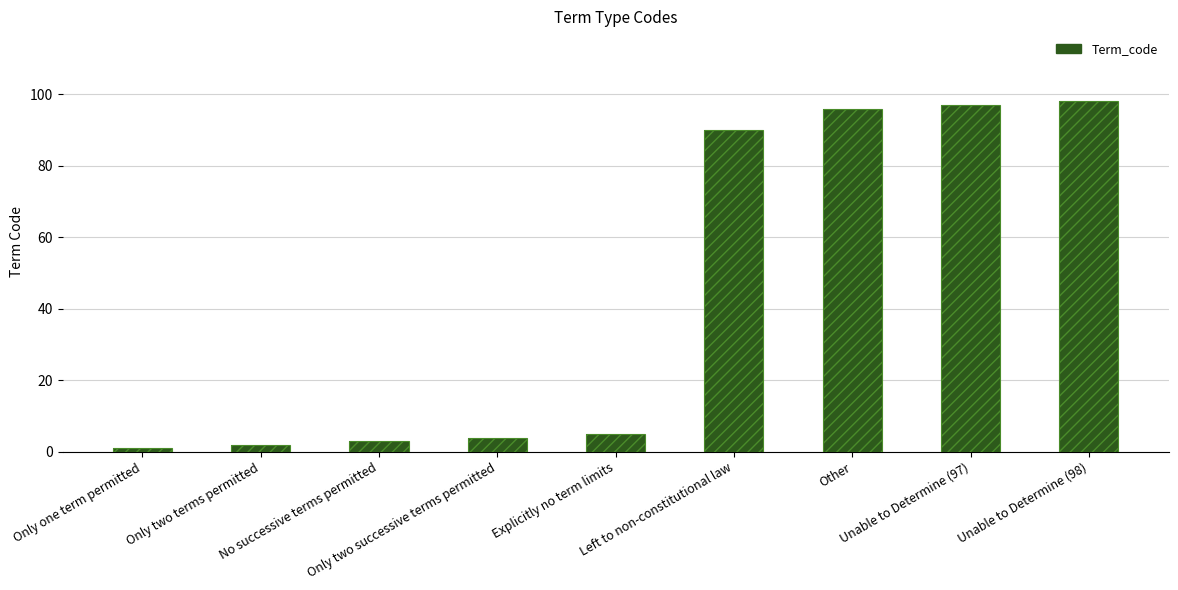

Does the chart contain any negative values?

No